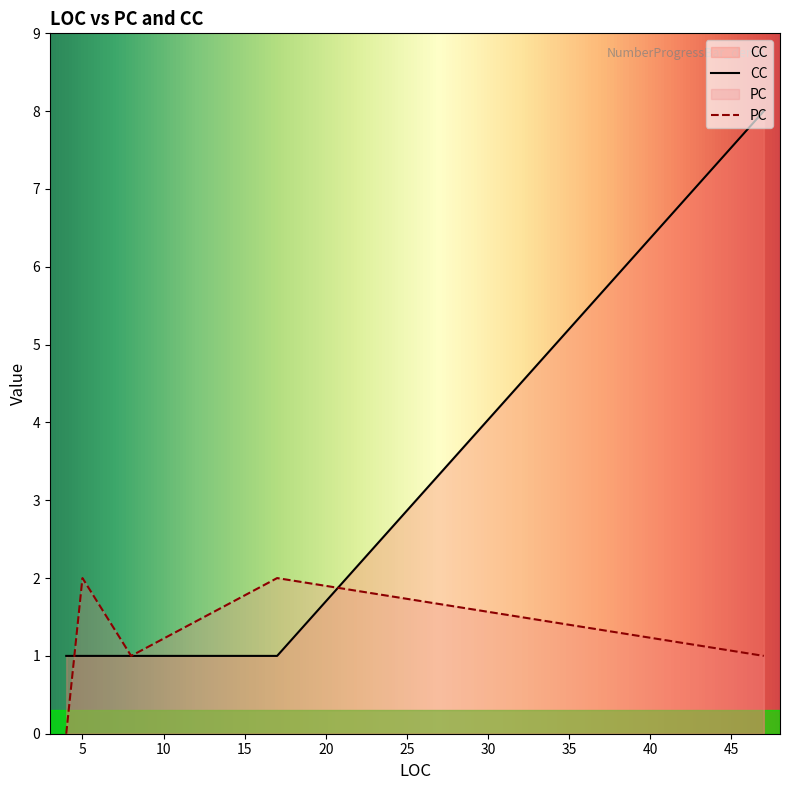

Does the chart have visible grid lines?

No